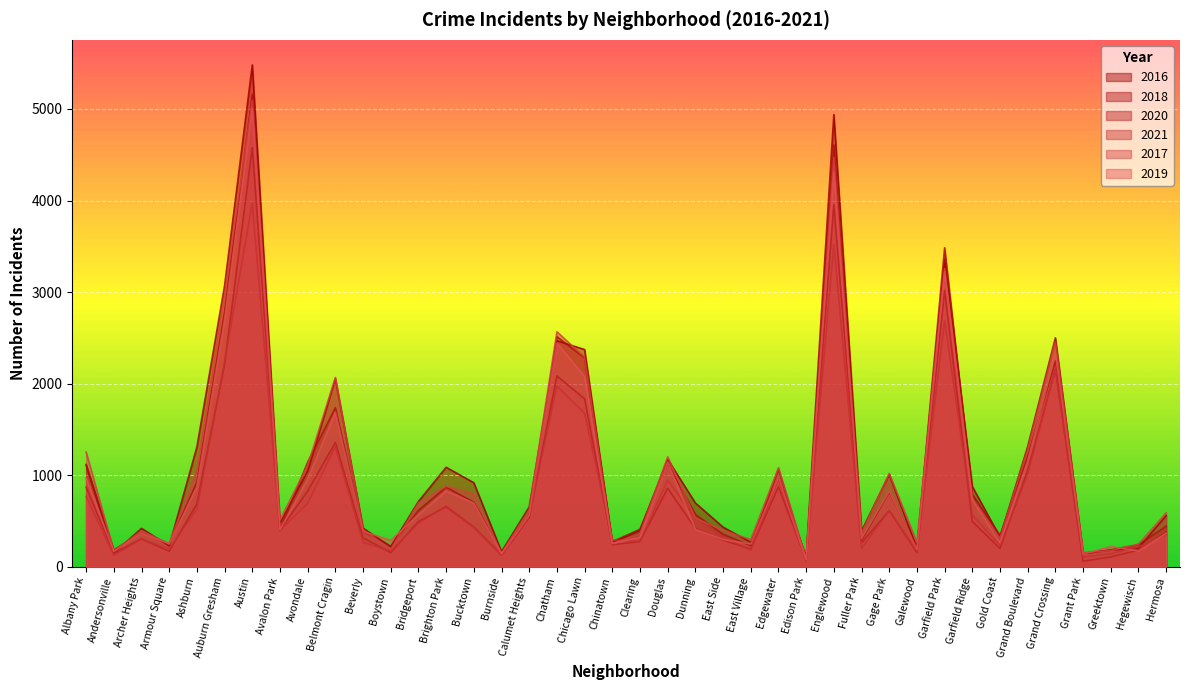

How many intersections are there between 2018 and 2019?

20